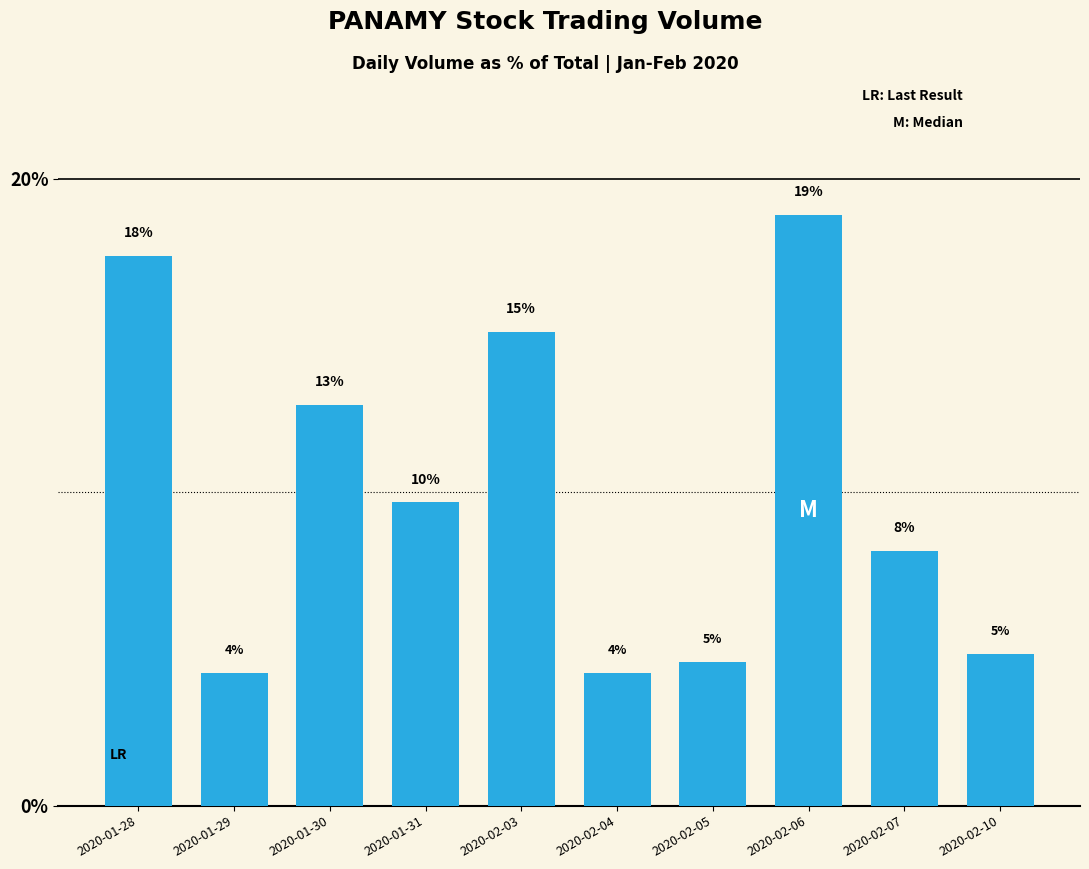

What is the maximum value shown in the chart?

18.8